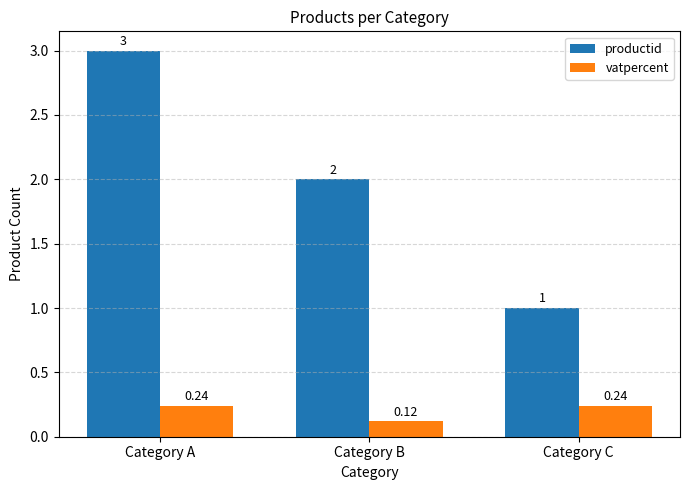

What is the value of the productid bar at the 3rd from the left?

1.0